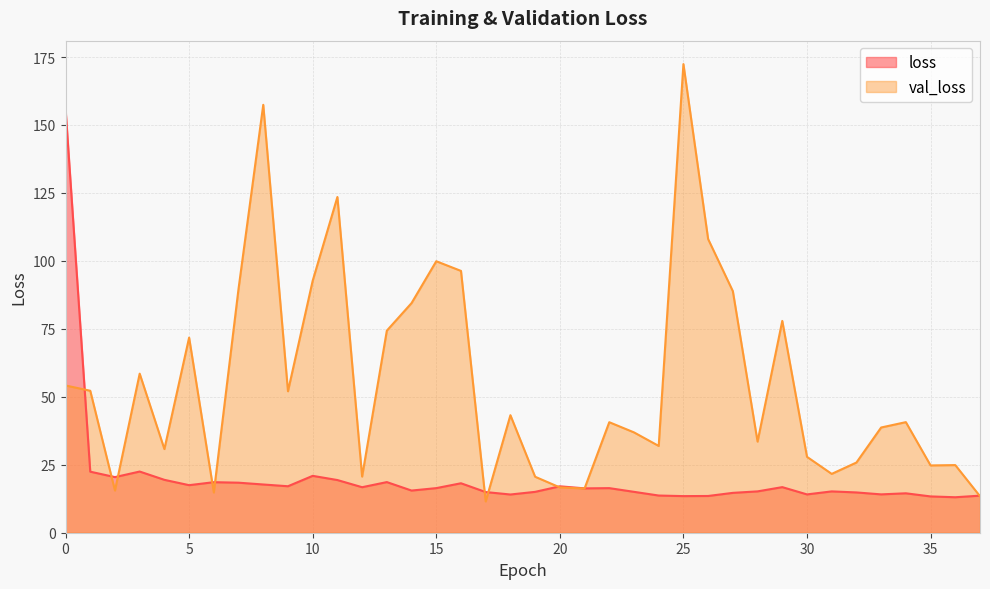

Reading left to right, what are all the values shown in this chart?

loss: 156.2	22.5	20.5	22.5	19.5	17.5	18.6	18.4	17.7	17.1	20.9	19.4	16.7	18.6	15.5	16.4	18.2	15.0	14.1	15.0	17.1	16.3	16.4	15.0	13.7	13.5	13.5	14.7	15.2	16.8	14.1	15.2	14.8	14.1	14.5	13.4	13.1	13.6
val_loss: 54.2	52.2	15.5	58.5	30.8	71.8	14.8	89.8	157.4	52.0	92.7	123.5	20.7	74.3	84.5	99.9	96.3	11.5	43.2	20.6	16.7	16.3	40.7	36.9	31.9	172.4	108.0	88.9	33.5	77.9	27.9	21.6	25.8	38.7	40.7	24.8	24.9	13.4